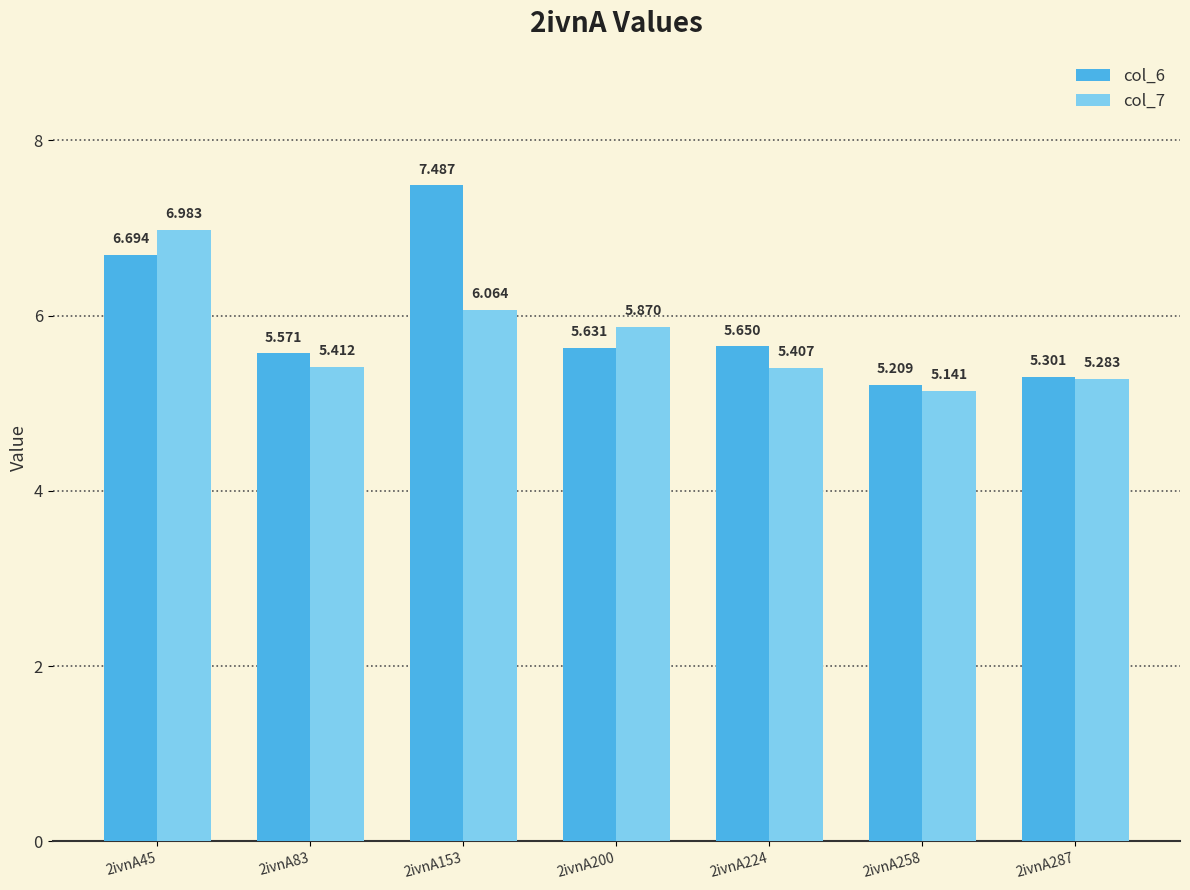

The col_6 series shows 3.7 at 2ivnA83. True or false?

False